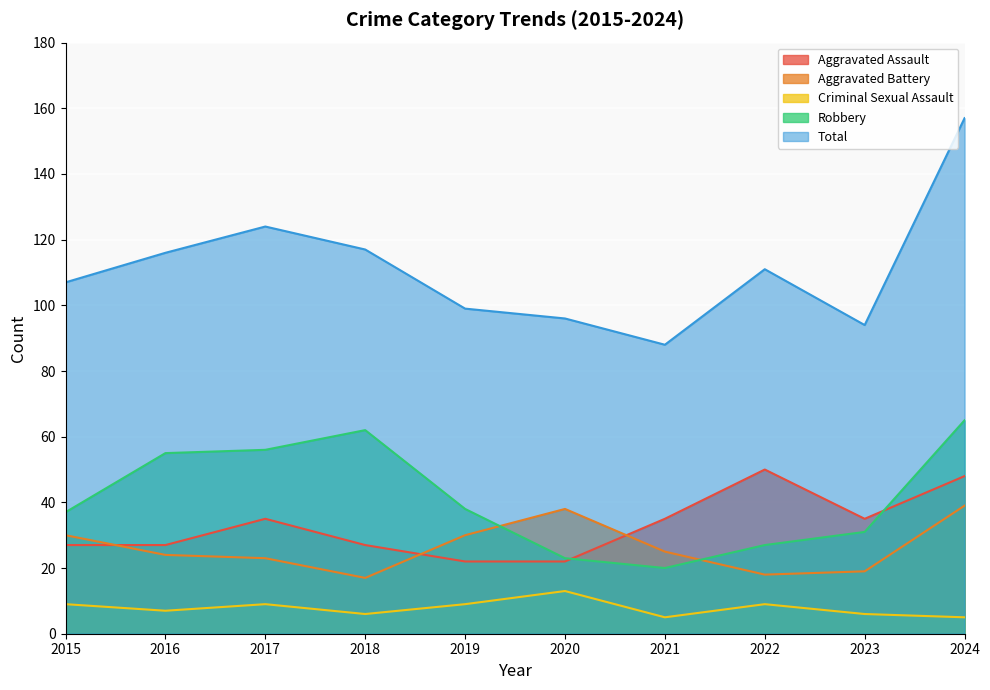

Reading left to right, what are all the values shown in this chart?

Aggravated Assault: 2015=27	2016=27	2017=35	2018=27	2019=22	2020=22	2021=35	2022=50	2023=35	2024=48
Aggravated Battery: 2015=30	2016=24	2017=23	2018=17	2019=30	2020=38	2021=25	2022=18	2023=19	2024=39
Criminal Sexual Assault: 2015=9	2016=7	2017=9	2018=6	2019=9	2020=13	2021=5	2022=9	2023=6	2024=5
Robbery: 2015=37	2016=55	2017=56	2018=62	2019=38	2020=23	2021=20	2022=27	2023=31	2024=65
Total: 2015=107	2016=116	2017=124	2018=117	2019=99	2020=96	2021=88	2022=111	2023=94	2024=157